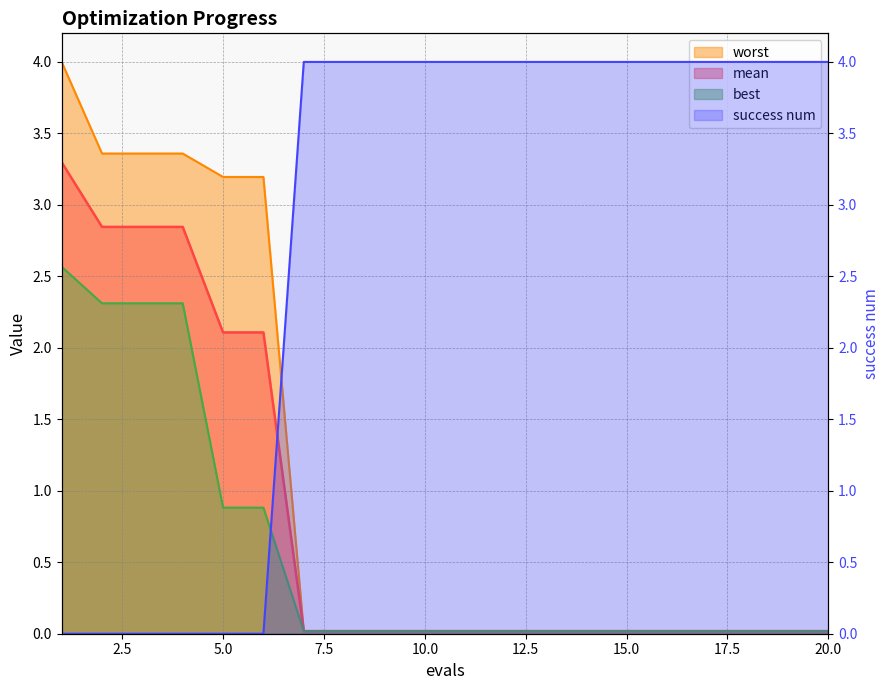

True or false: mean has a value of 0.0 at 16.

True